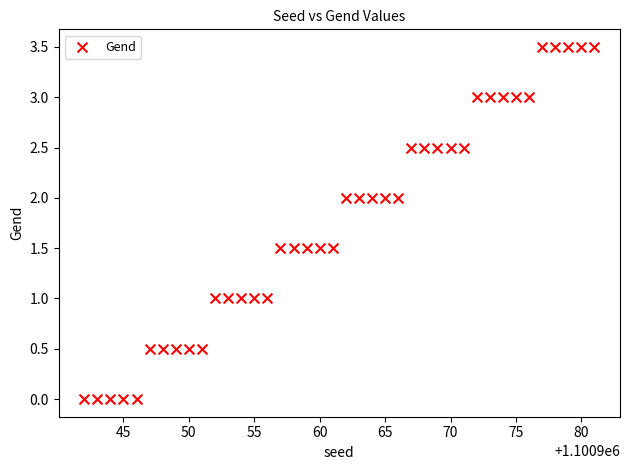

What is the range of Y values (max minus min)?

3.5